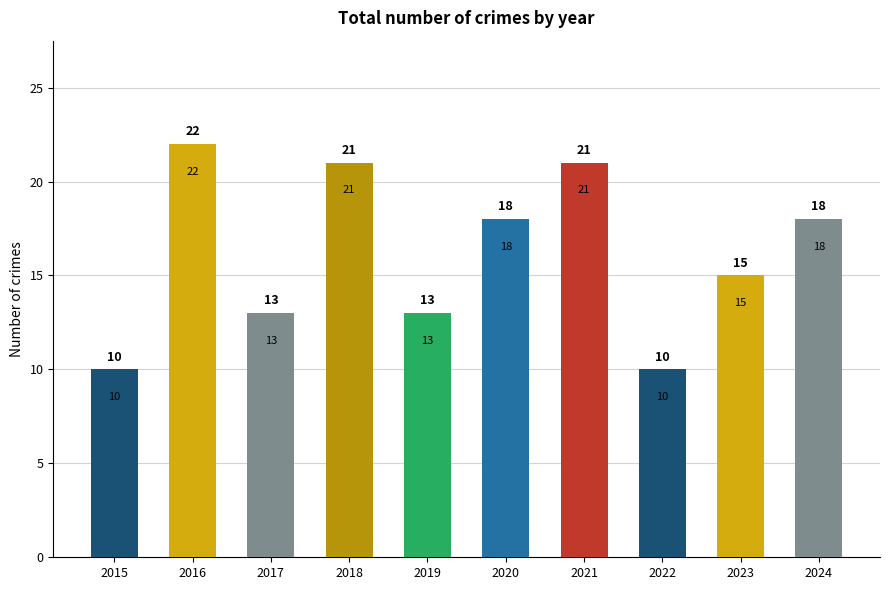

Which has a higher value, 2019 or 2015?

2019